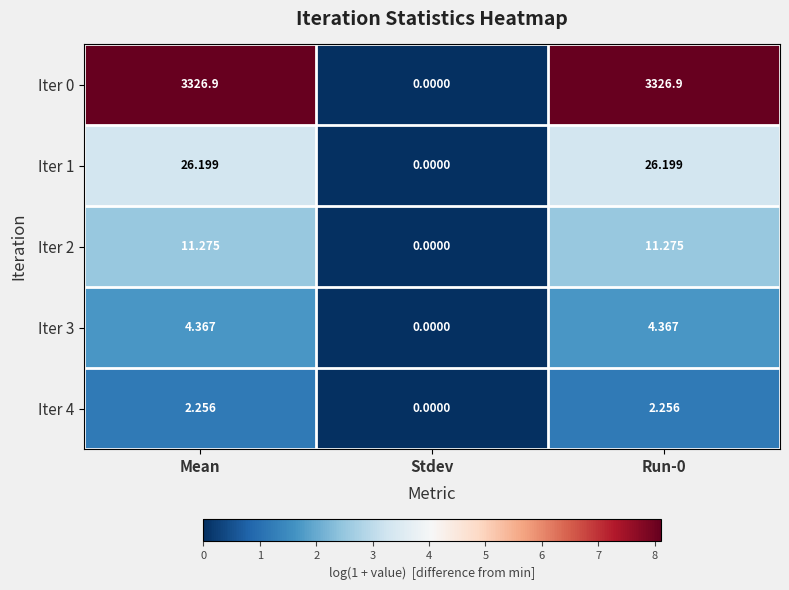

Which category has the lowest value in the Iter 0 series?

Stdev